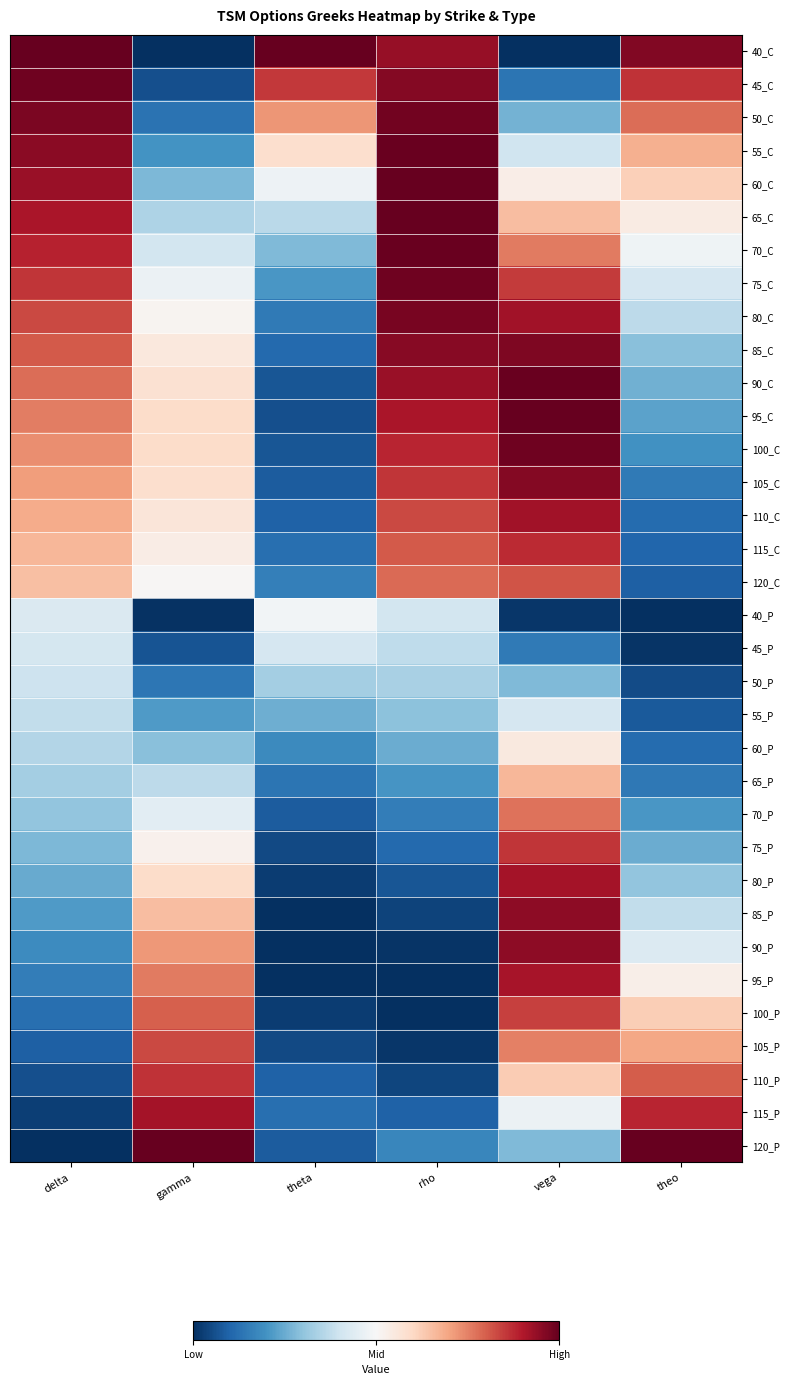

Which has a higher value, theo or gamma?

theo